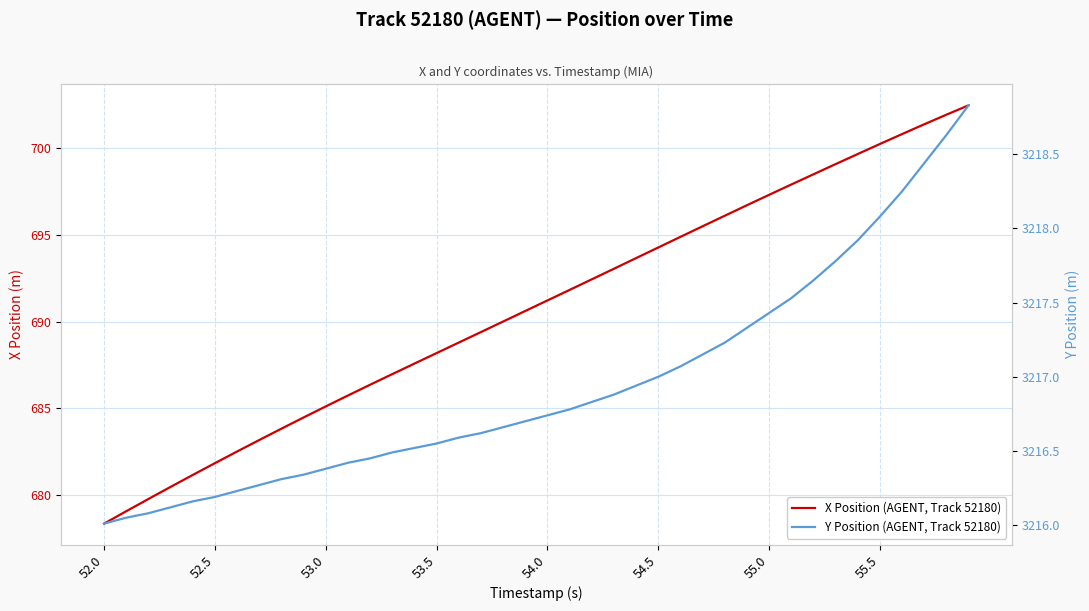

Which series has the largest total across all categories?

Y Position (AGENT, Track 52180)